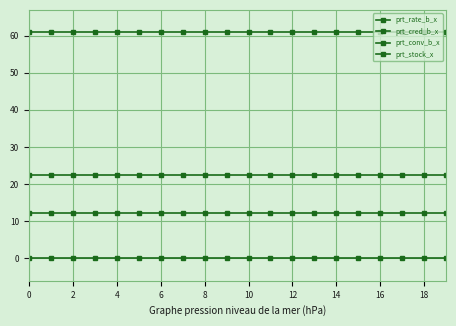

Reading left to right, extract all data points from this chart.

prt_rate_b_x: 22.5	22.5	22.5	22.5	22.5	22.5	22.5	22.5	22.5	22.5	22.5	22.5	22.5	22.5	22.5	22.5	22.5	22.5	22.5	22.5
prt_cred_b_x: 60.8	60.8	60.8	60.8	60.8	60.8	60.8	60.8	60.8	60.8	60.8	60.8	60.8	60.8	60.8	60.8	60.8	60.8	60.8	60.8
prt_conv_b_x: 12.1	12.1	12.1	12.1	12.1	12.1	12.1	12.1	12.1	12.1	12.1	12.1	12.1	12.1	12.1	12.1	12.1	12.1	12.1	12.1
prt_stock_x: 0.0	0.0	0.0	0.0	0.0	0.0	0.0	0.0	0.0	0.0	0.0	0.0	0.0	0.0	0.0	0.0	0.0	0.0	0.0	0.0